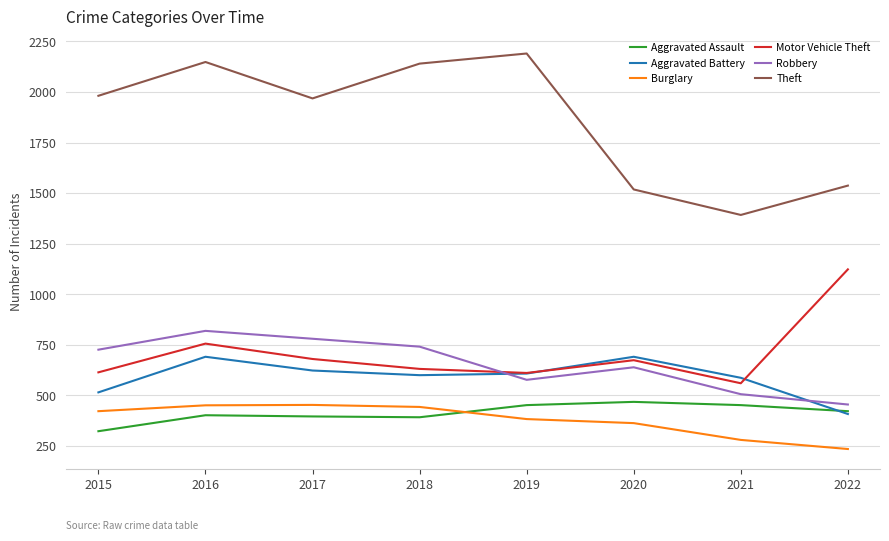

Which series ends up on top after the final intersection of Motor Vehicle Theft and Robbery?

Motor Vehicle Theft